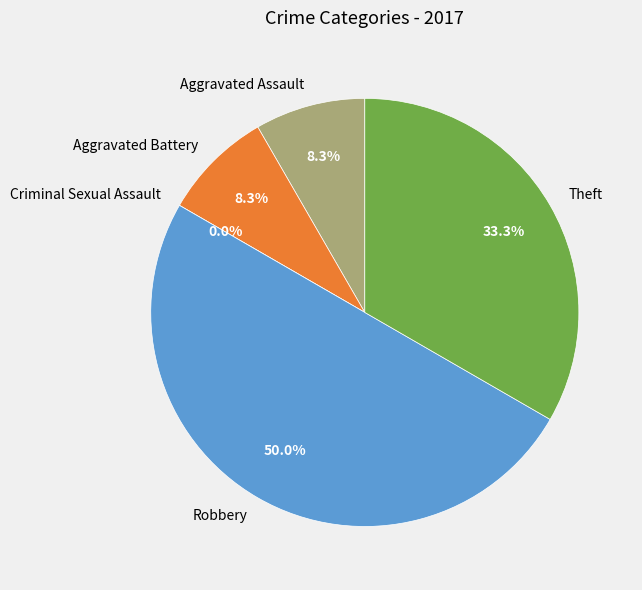

Count the number of slices in the pie.

5